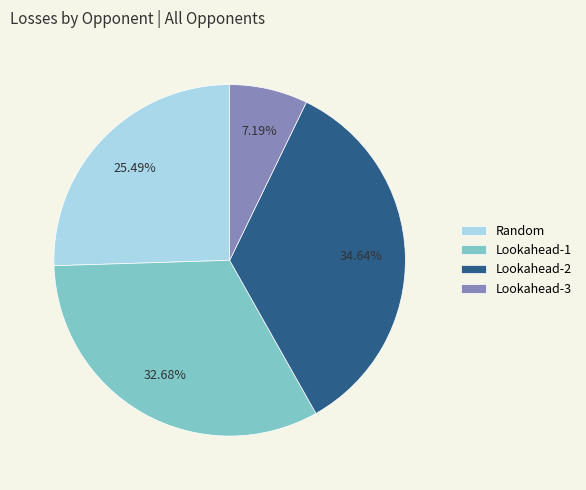

How many slices are in this pie chart?

4